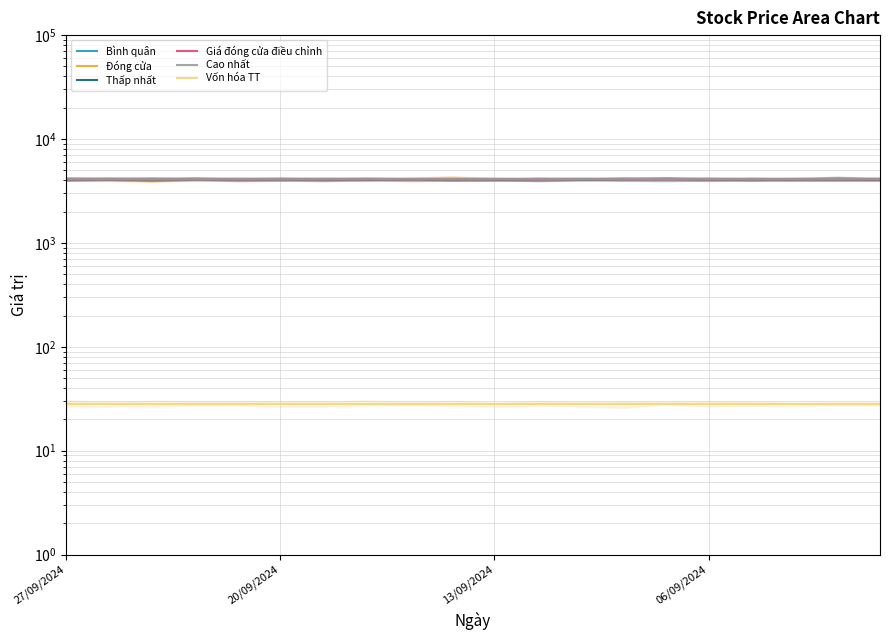

Read the Vốn hóa TT value at 13/09/2024.

28